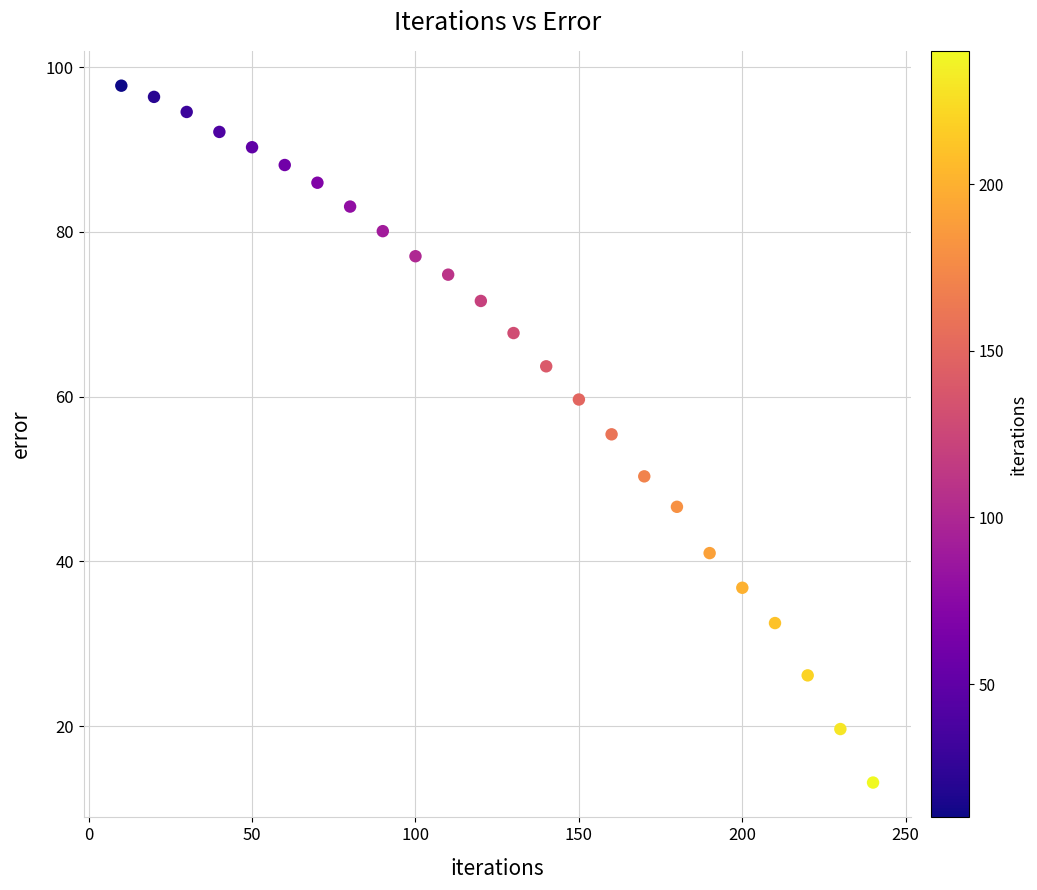

What is the range of X values (max minus min)?

230.0